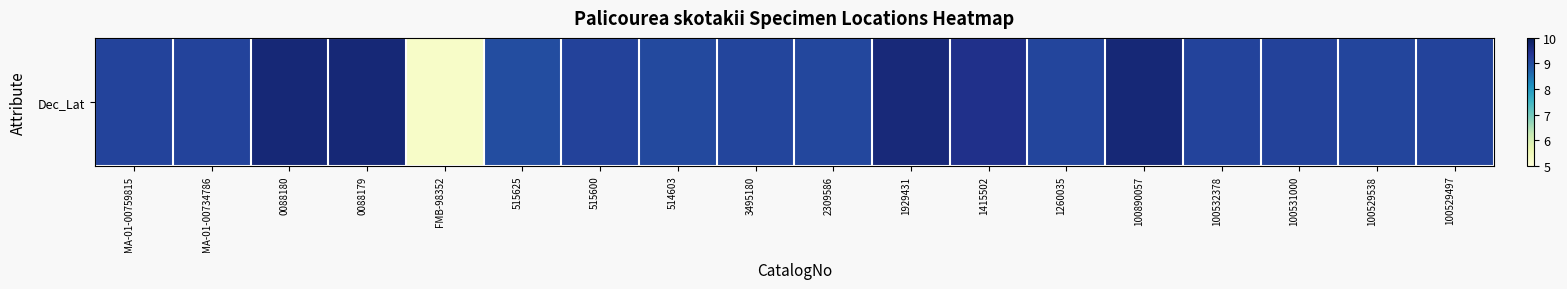

What is the sum of the values at 515625 and 515600?

18.1